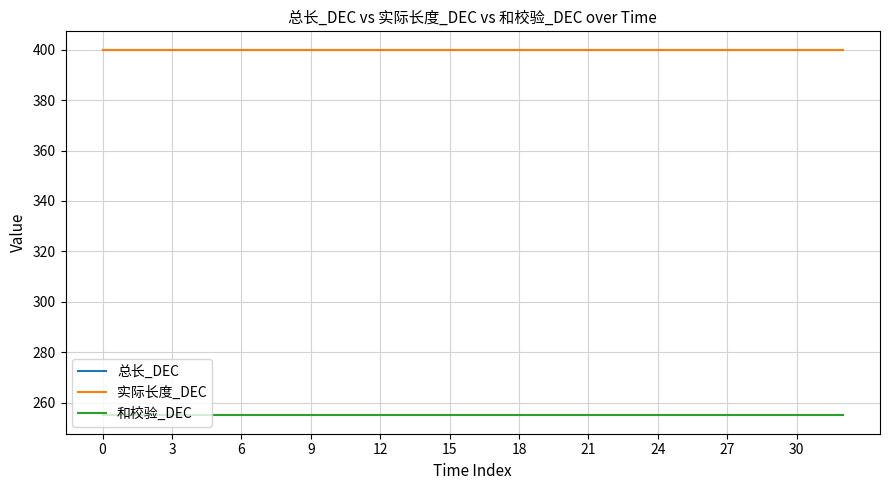

Is this an area chart (filled region under the line)?

No